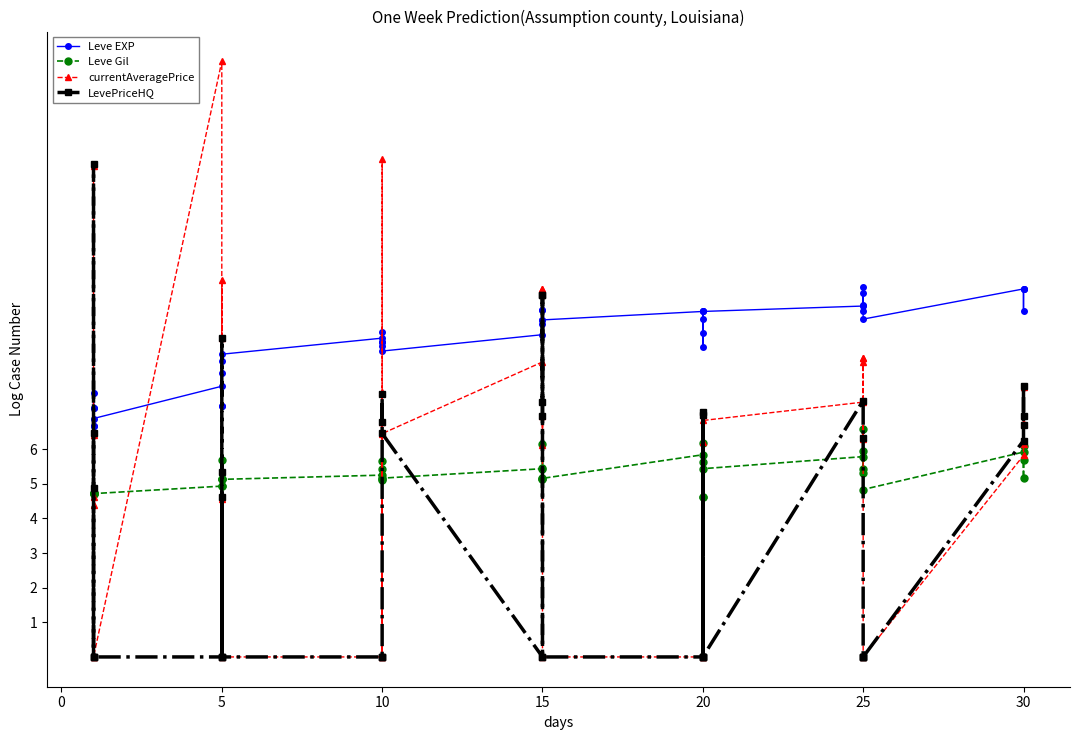

True or false: currentAveragePrice has more than 2 points higher than both neighbors.

True